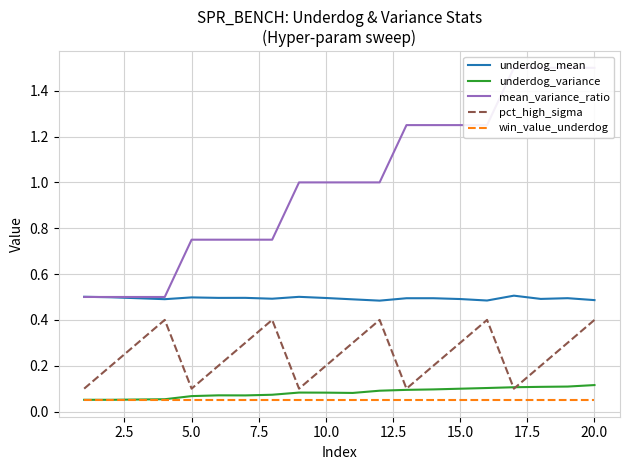

Reading right to left, transcribe all the data shown in this chart.

underdog_mean: 0.5	0.5	0.5	0.5	0.5	0.5	0.5	0.5	0.5	0.5	0.5	0.5	0.5	0.5	0.5	0.5	0.5	0.5	0.5	0.5
underdog_variance: 0.1	0.1	0.1	0.1	0.1	0.1	0.1	0.1	0.1	0.1	0.1	0.1	0.1	0.1	0.1	0.1	0.1	0.1	0.1	0.1
mean_variance_ratio: 1.5	1.5	1.5	1.5	1.2	1.2	1.2	1.2	1.0	1.0	1.0	1.0	0.8	0.8	0.8	0.8	0.5	0.5	0.5	0.5
pct_high_sigma: 0.4	0.3	0.2	0.1	0.4	0.3	0.2	0.1	0.4	0.3	0.2	0.1	0.4	0.3	0.2	0.1	0.4	0.3	0.2	0.1
win_value_underdog: 0.1	0.1	0.1	0.1	0.1	0.1	0.1	0.1	0.1	0.1	0.1	0.1	0.1	0.1	0.1	0.1	0.1	0.1	0.1	0.1